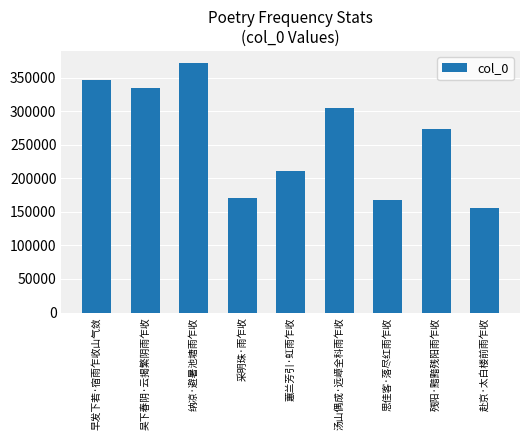

What is the value of the 1st bar from the left?

345848